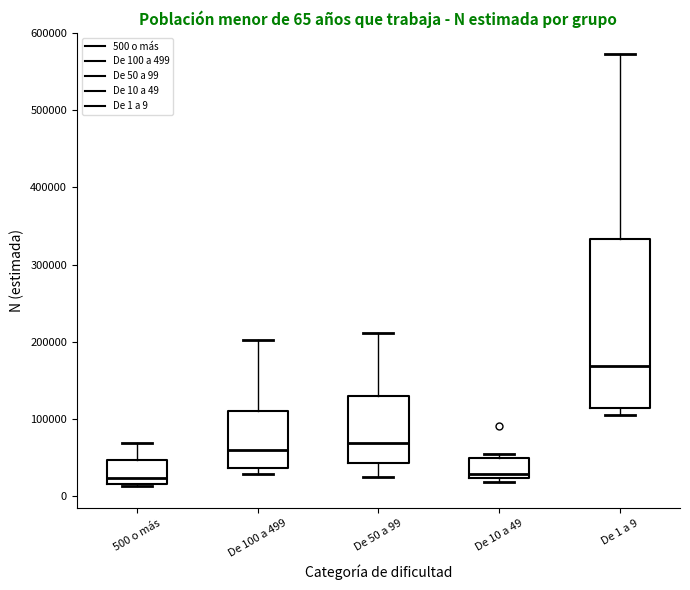

Comparing the boxes themselves (not the whiskers), which one is the tallest?

De 1 a 9